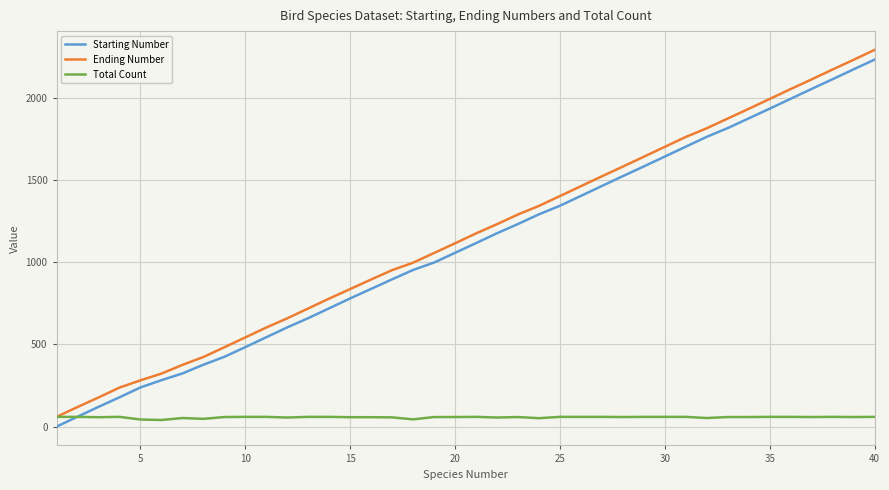

What is the maximum value for Starting Number?

2231